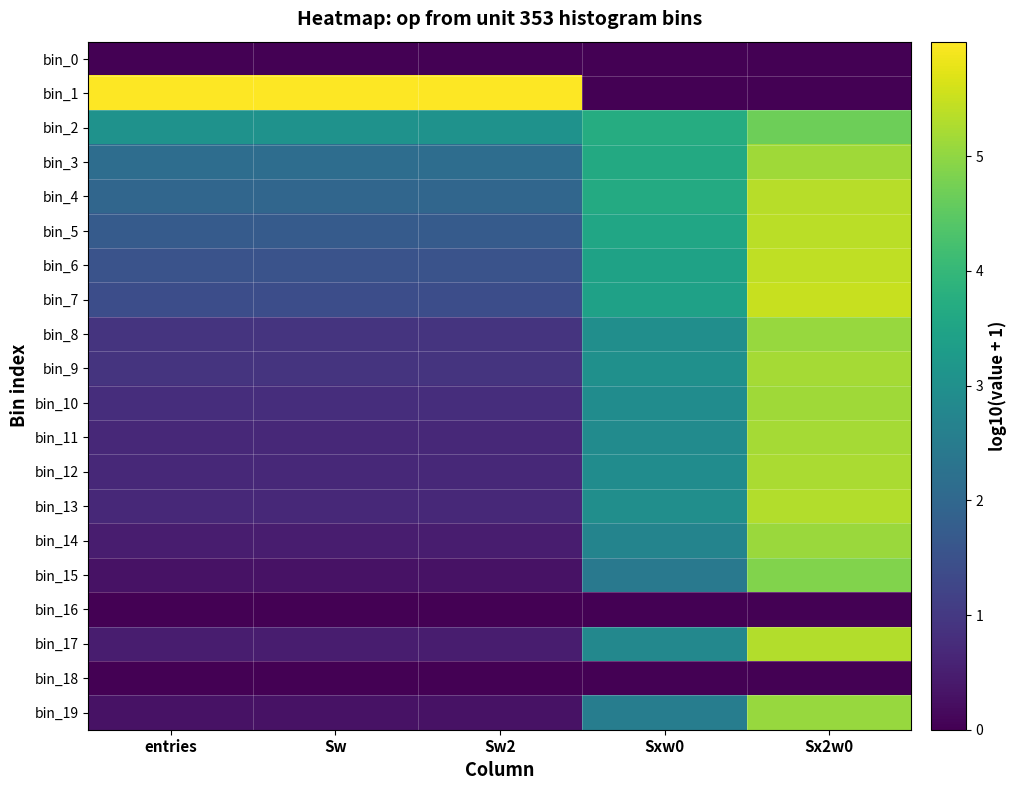

Reading left to right, transcribe all the data shown in this chart.

bin_0: entries=0.0	Sw=0.0	Sw2=0.0	Sxw0=0.0	Sx2w0=0.0
bin_1: entries=6.0	Sw=6.0	Sw2=6.0	Sxw0=0.0	Sx2w0=0.0
bin_2: entries=3.1	Sw=3.1	Sw2=3.1	Sxw0=3.7	Sx2w0=4.7
bin_3: entries=2.2	Sw=2.2	Sw2=2.2	Sxw0=3.6	Sx2w0=5.1
bin_4: entries=2.0	Sw=2.0	Sw2=2.0	Sxw0=3.7	Sx2w0=5.4
bin_5: entries=1.7	Sw=1.7	Sw2=1.7	Sxw0=3.5	Sx2w0=5.4
bin_6: entries=1.5	Sw=1.5	Sw2=1.5	Sxw0=3.5	Sx2w0=5.4
bin_7: entries=1.4	Sw=1.4	Sw2=1.4	Sxw0=3.4	Sx2w0=5.5
bin_8: entries=0.9	Sw=0.9	Sw2=0.9	Sxw0=3.0	Sx2w0=5.1
bin_9: entries=0.9	Sw=0.9	Sw2=0.9	Sxw0=3.0	Sx2w0=5.2
bin_10: entries=0.8	Sw=0.8	Sw2=0.8	Sxw0=2.9	Sx2w0=5.2
bin_11: entries=0.7	Sw=0.7	Sw2=0.7	Sxw0=2.9	Sx2w0=5.2
bin_12: entries=0.7	Sw=0.7	Sw2=0.7	Sxw0=2.9	Sx2w0=5.2
bin_13: entries=0.7	Sw=0.7	Sw2=0.7	Sxw0=3.0	Sx2w0=5.3
bin_14: entries=0.5	Sw=0.5	Sw2=0.5	Sxw0=2.7	Sx2w0=5.1
bin_15: entries=0.3	Sw=0.3	Sw2=0.3	Sxw0=2.4	Sx2w0=4.9
bin_16: entries=0.0	Sw=0.0	Sw2=0.0	Sxw0=0.0	Sx2w0=0.0
bin_17: entries=0.5	Sw=0.5	Sw2=0.5	Sxw0=2.8	Sx2w0=5.3
bin_18: entries=0.0	Sw=0.0	Sw2=0.0	Sxw0=0.0	Sx2w0=0.0
bin_19: entries=0.3	Sw=0.3	Sw2=0.3	Sxw0=2.5	Sx2w0=5.1